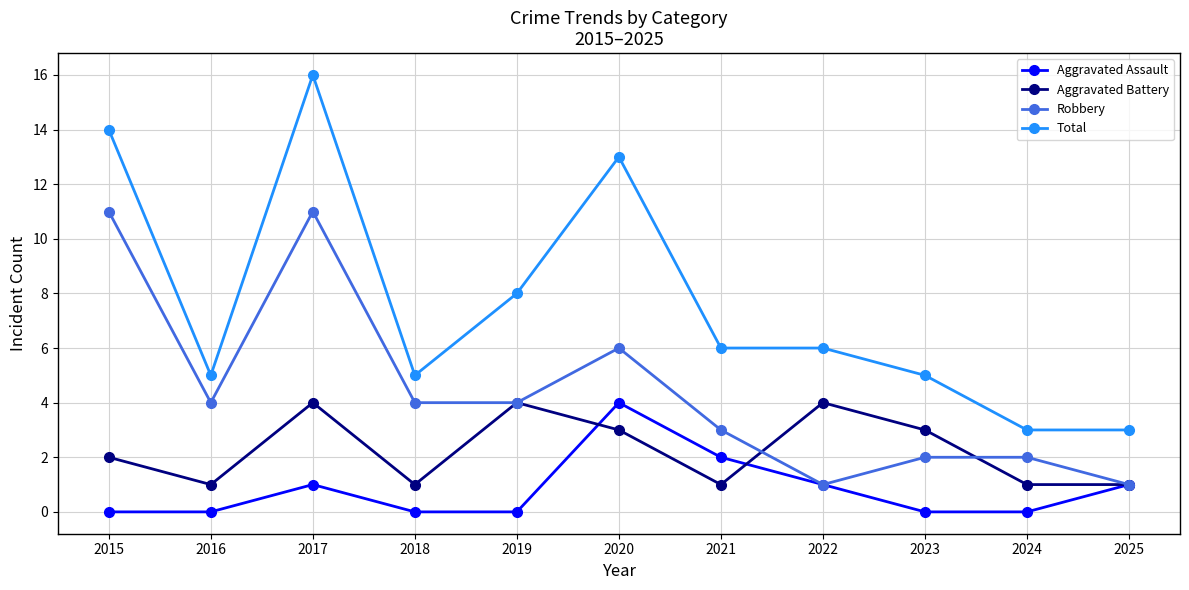

What is the difference between the maximum and second lowest values in the Aggravated Assault series?

4